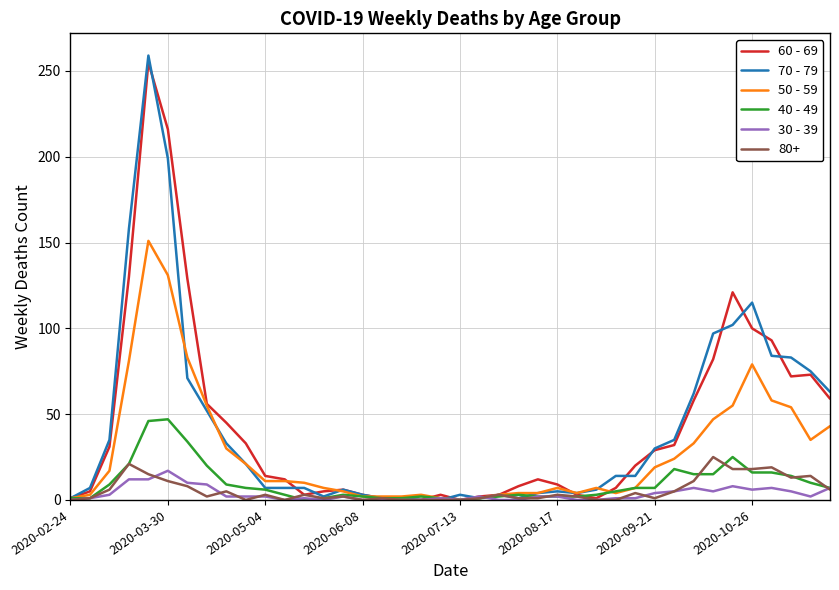

True or false: 60 - 69 has more than 1 points higher than both neighbors.

True